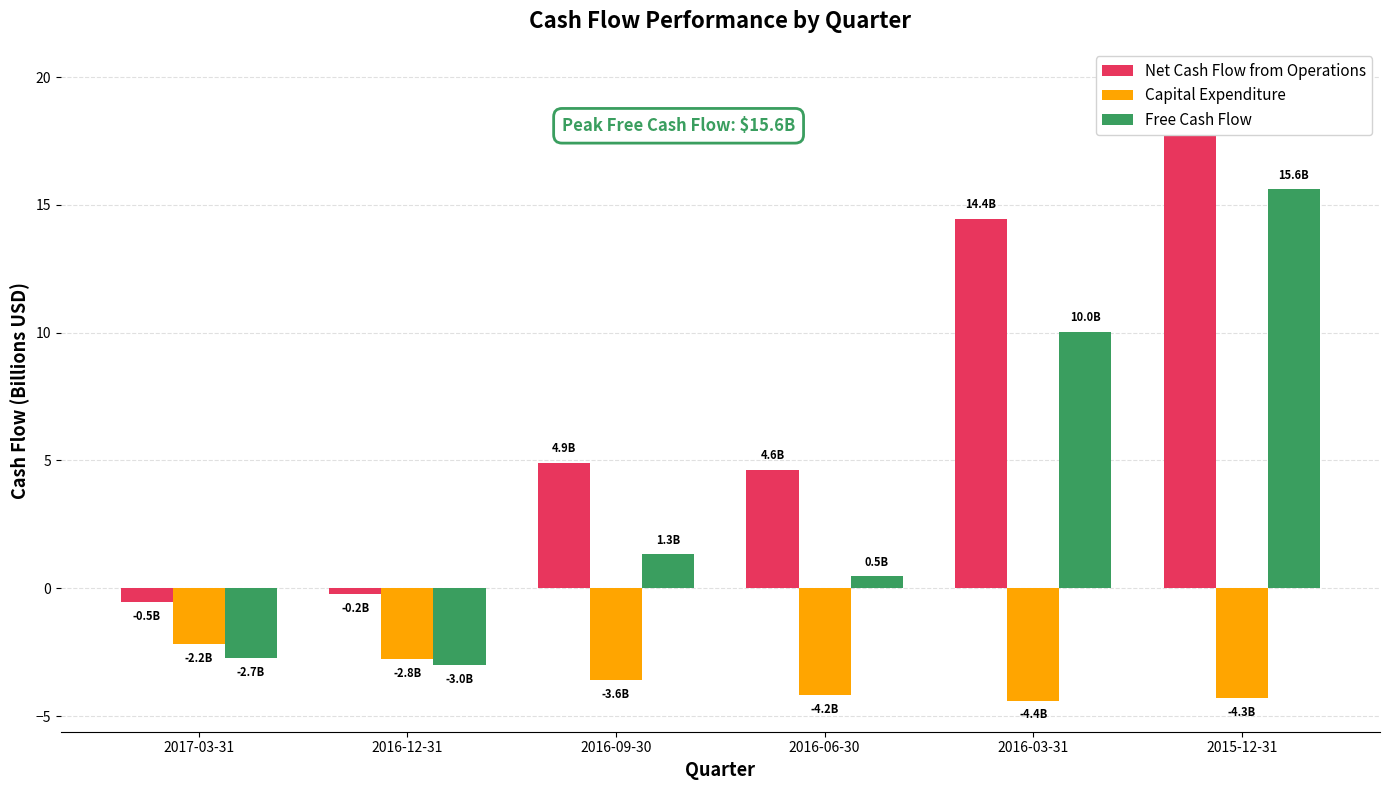

What is the difference between the Net Cash Flow from Operations values at 2016-03-31 and 2017-03-31?

15.0